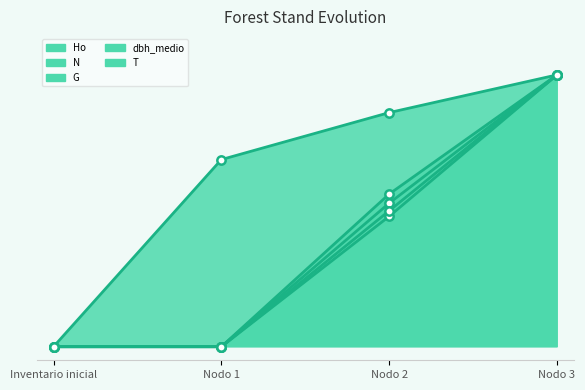

List the series in order of their peak value, lowest first.

Ho, N, G, dbh_medio, T